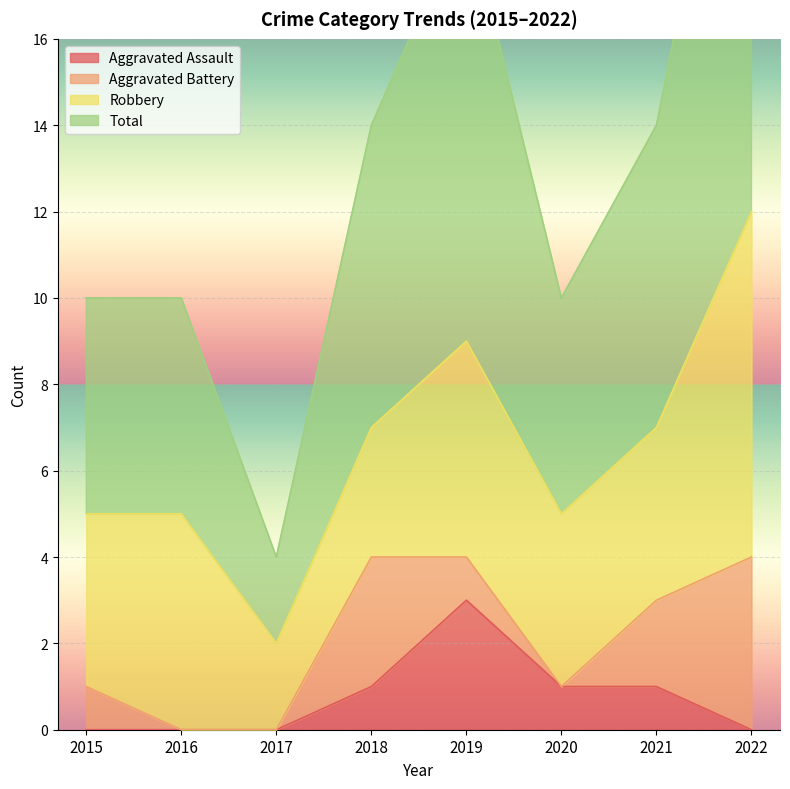

What is the spread (max minus min) of values at 2019?

16